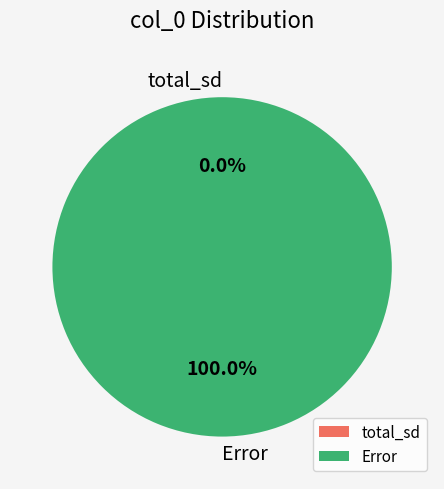

To the nearest percent, what is the difference between the total_sd and Error slice percentages?

100%